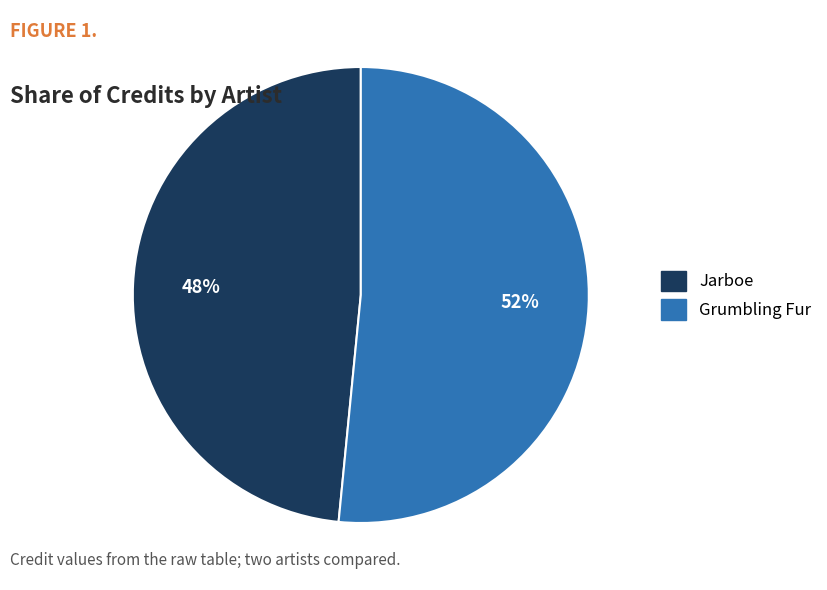

To the nearest percent, what portion does Jarboe represent?

48%